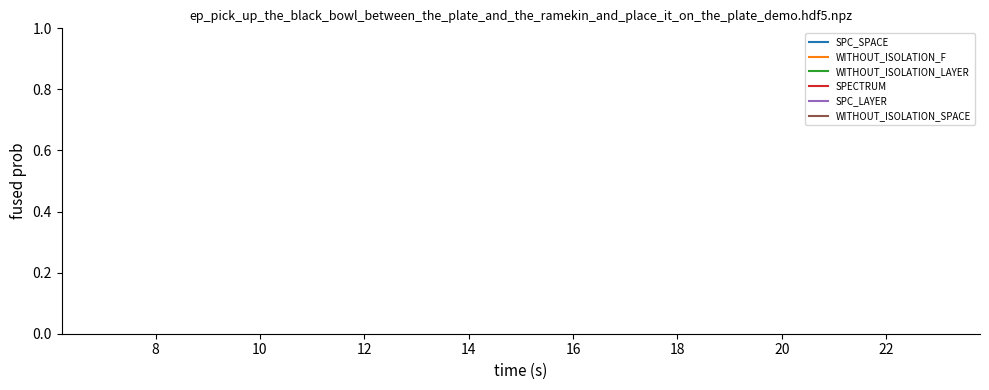

What are all the series names shown in the legend?

SPC_SPACE, WITHOUT_ISOLATION_F, WITHOUT_ISOLATION_LAYER, SPECTRUM, SPC_LAYER, WITHOUT_ISOLATION_SPACE